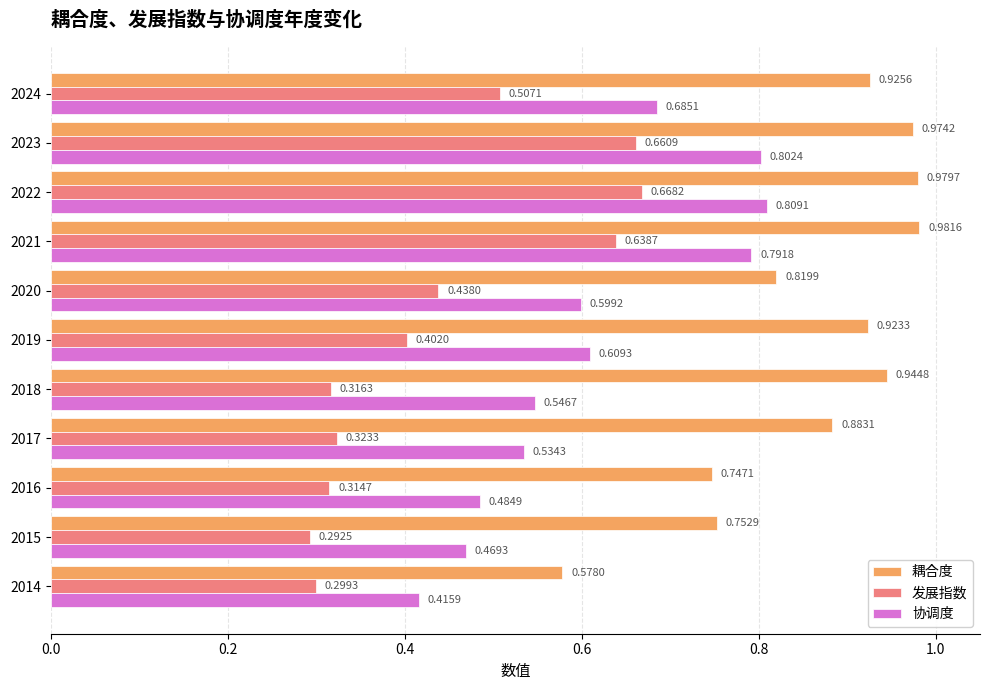

Rank the categories by 耦合度 value from lowest to highest.

2014, 2016, 2015, 2020, 2017, 2019, 2024, 2018, 2023, 2022, 2021